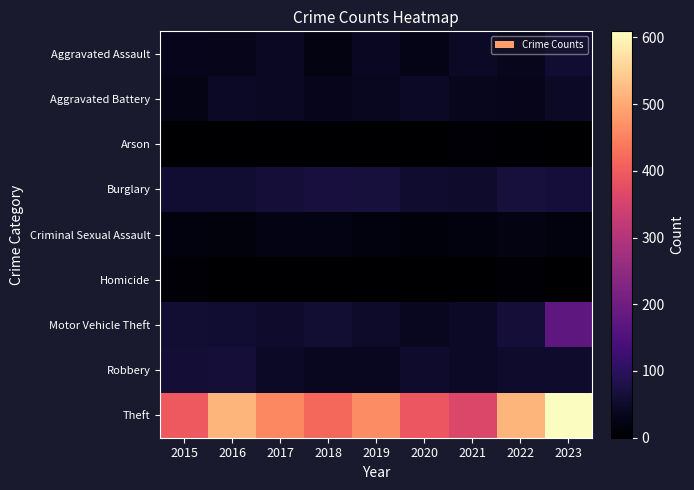

How many distinct data groups are displayed?

9